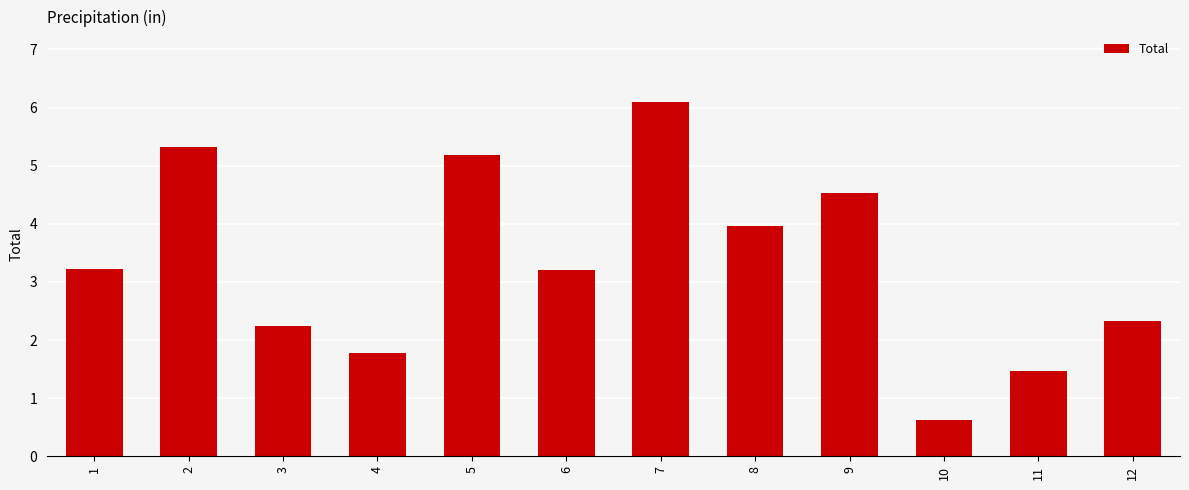

What is the sum of the values at 2 and 1?

8.6